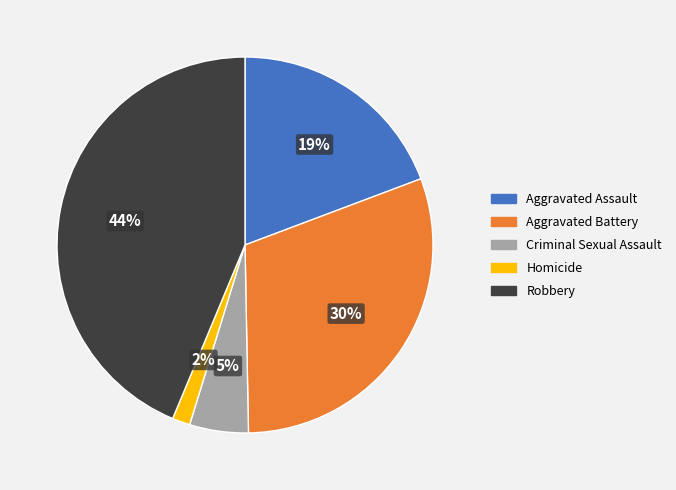

Which has a higher value, Homicide or Criminal Sexual Assault?

Criminal Sexual Assault